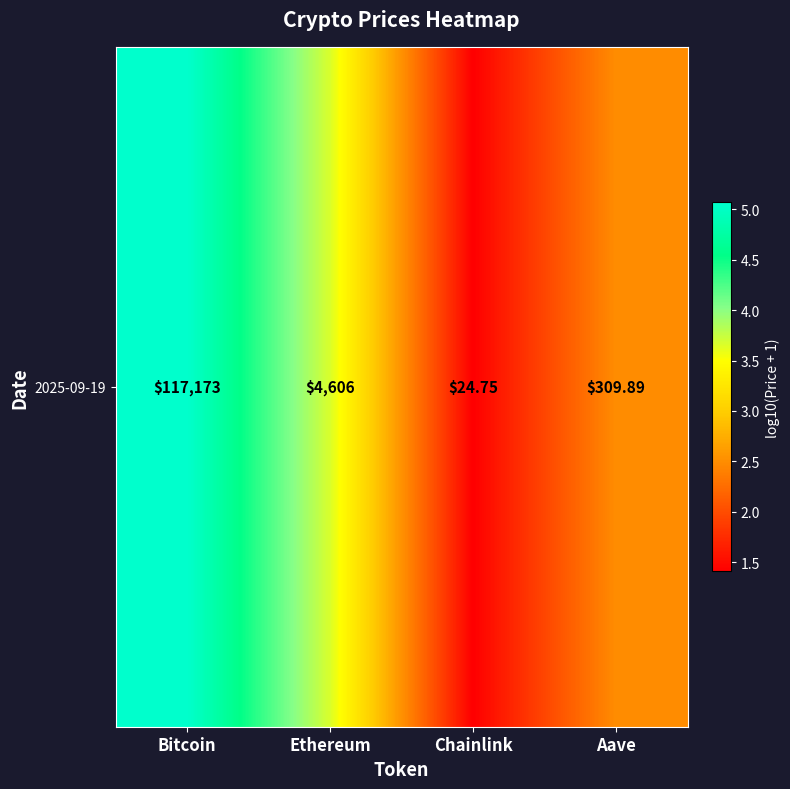

Reading left to right, list all the values displayed in this chart.

Bitcoin=5.1	Ethereum=3.7	Chainlink=1.4	Aave=2.5